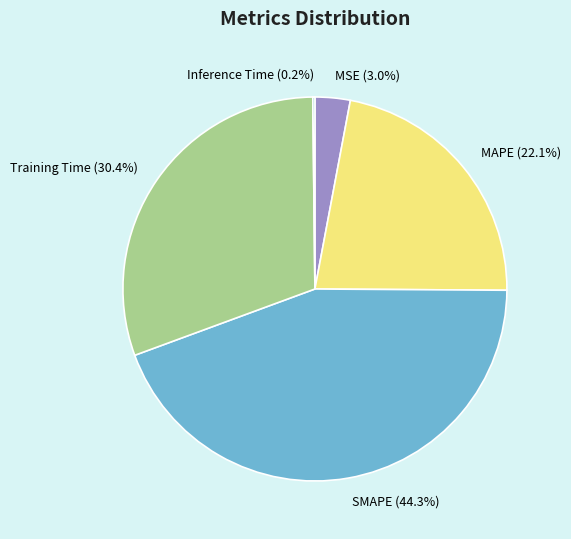

Is it true that SMAPE is 44% of the pie?

True